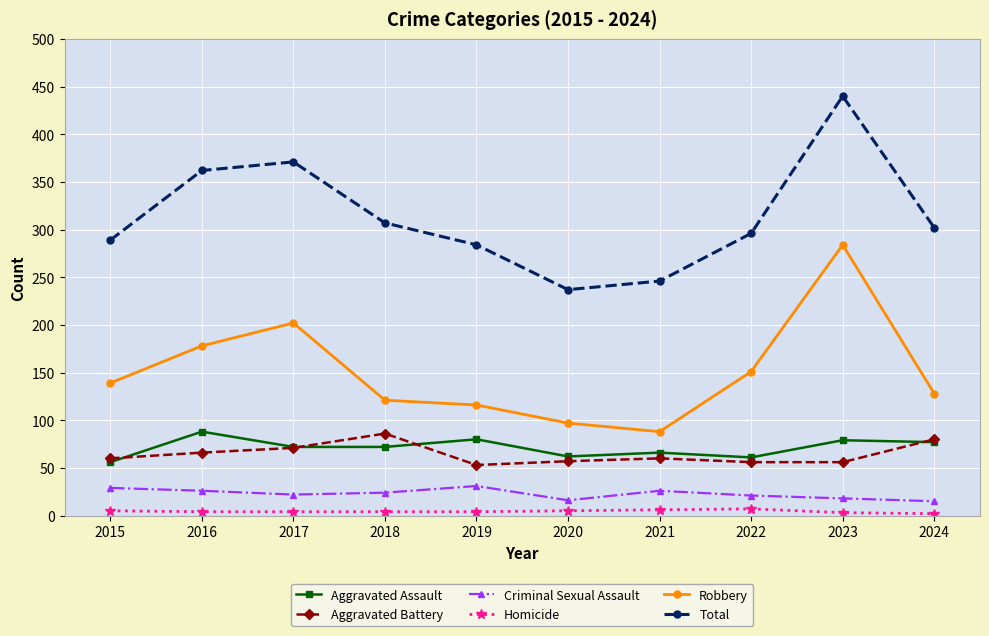

What is the value of the Robbery point at the 3rd from the left?

202